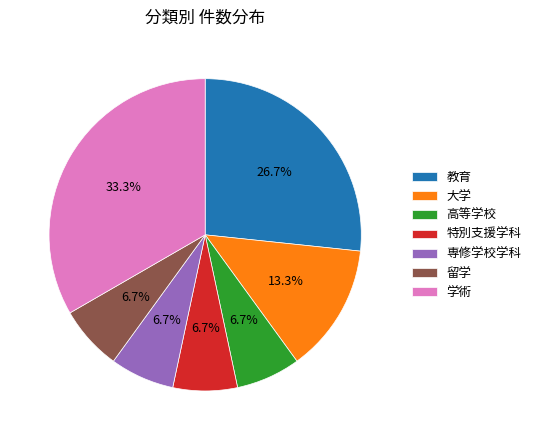

To the nearest percent, what percentage of the pie is 大学?

13%